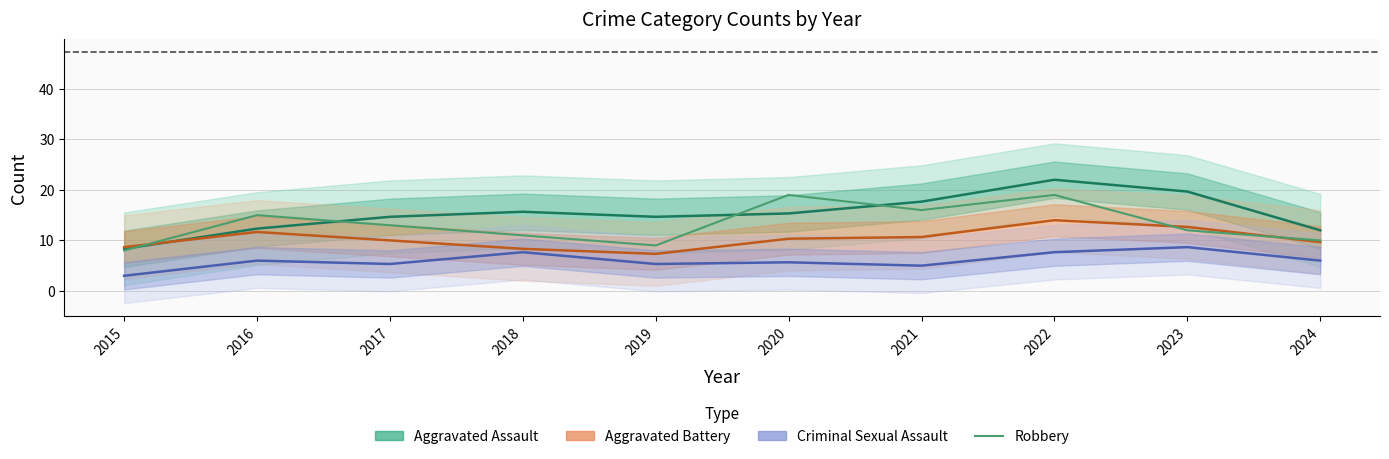

At which label is Aggravated Battery closest to 10?

2017